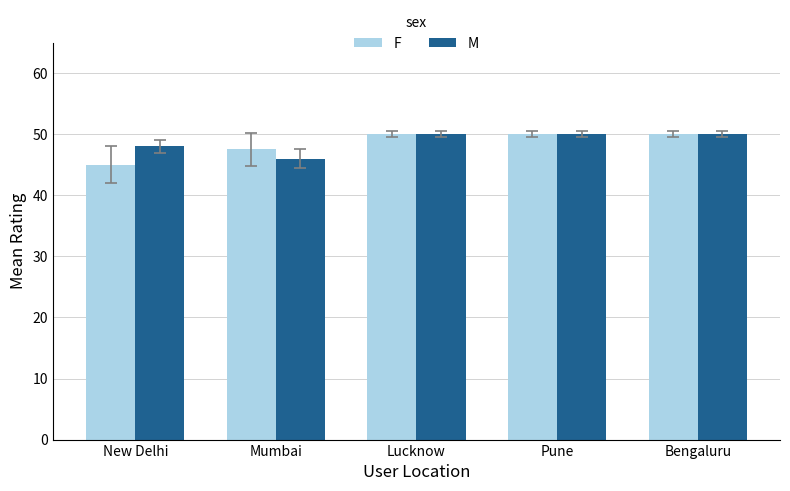

What is the spread (max minus min) of values at Mumbai?

1.5